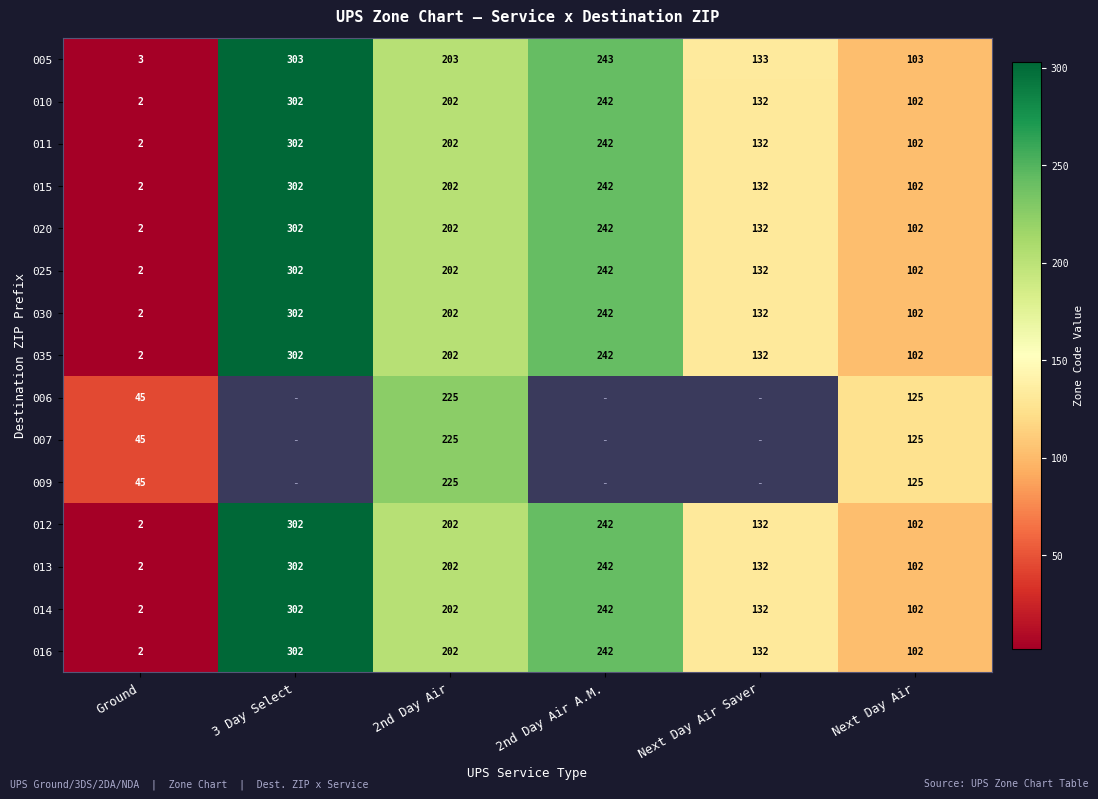

What is the minimum value shown in the chart?

2.0